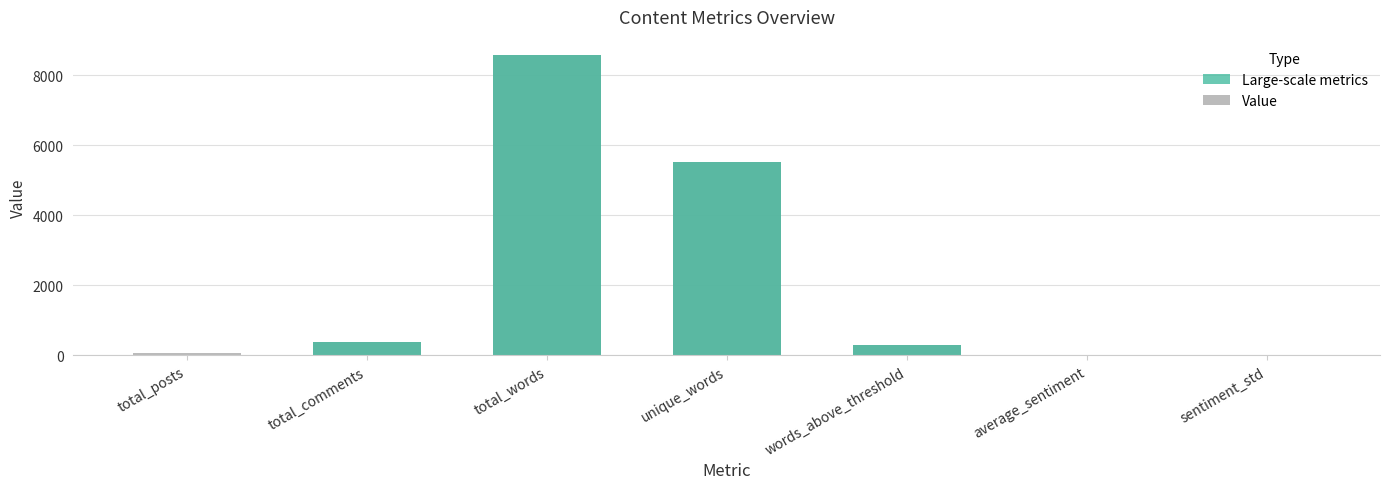

What value does the data have at total_words?

8588.0